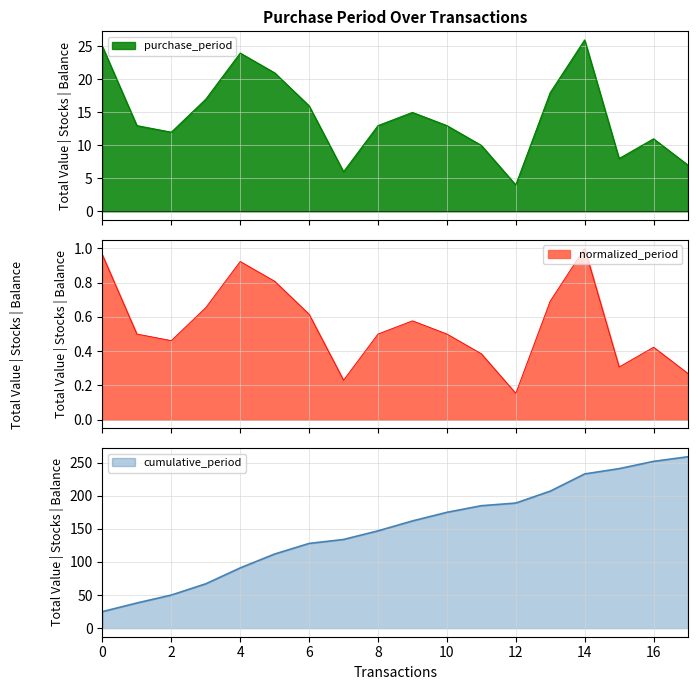

What is the value of the 2nd point from the left?

13